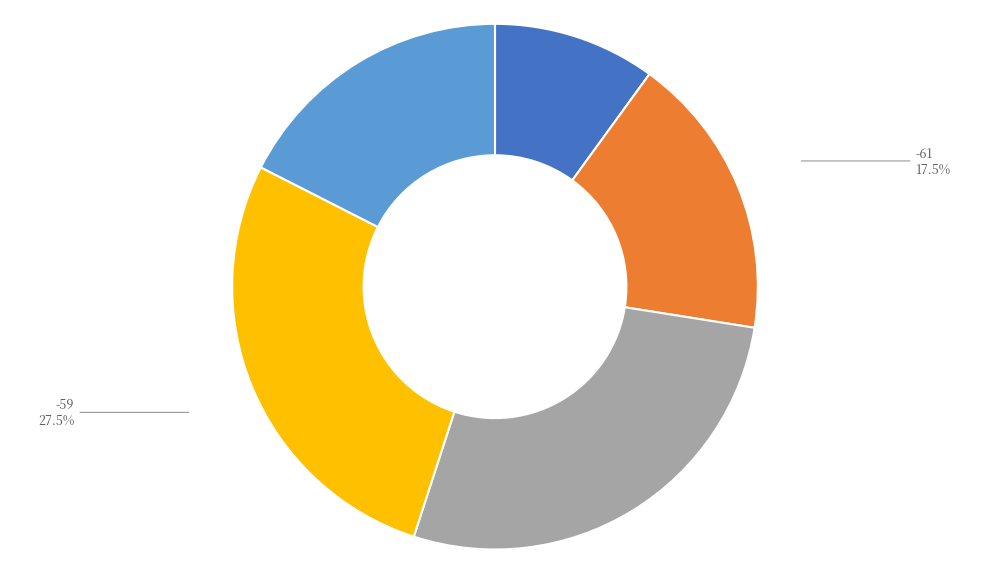

Is there a majority slice in this chart?

No